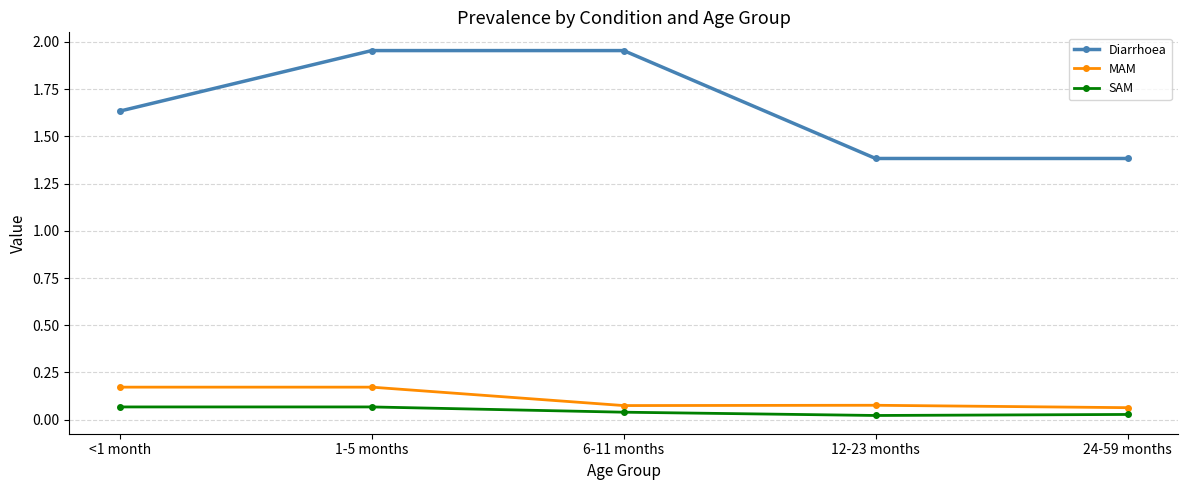

Which series changed the most between <1 month and 24-59 months?

Diarrhoea